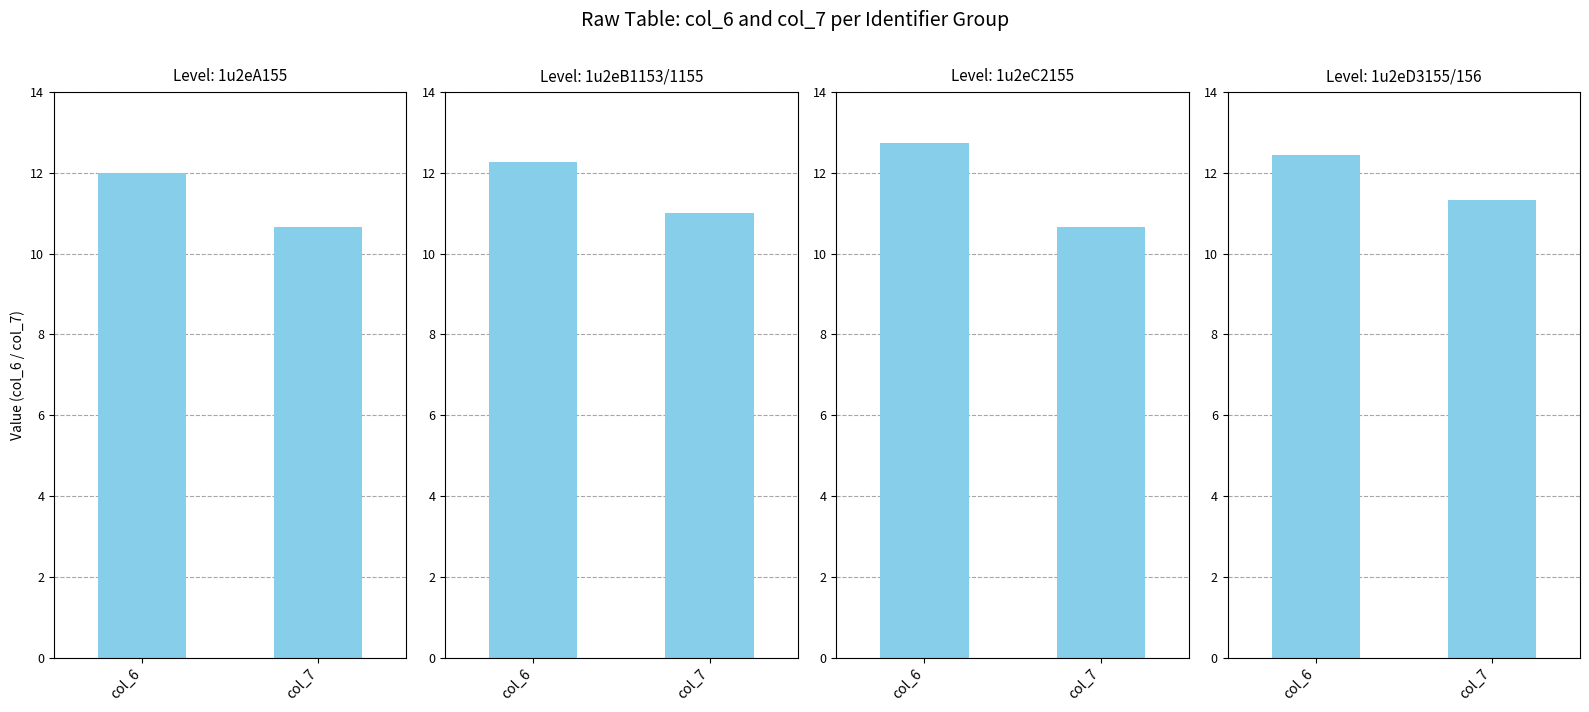

How many 1u2eD3155/156 values are between 11 and 12?

1